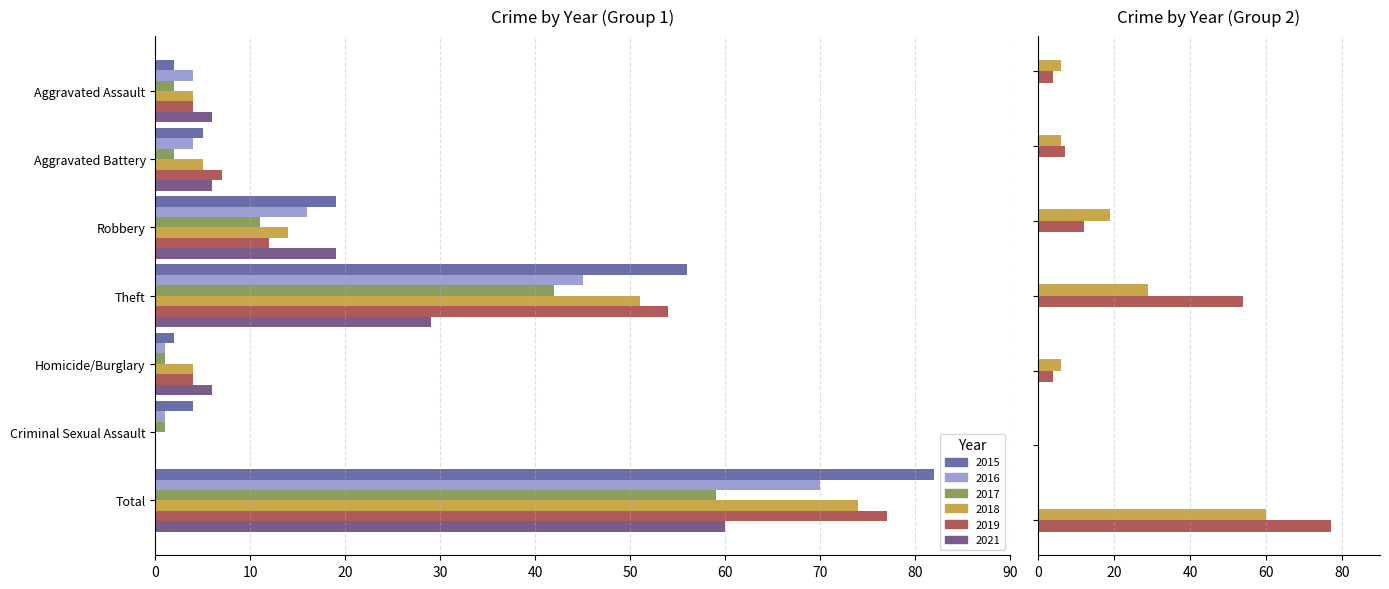

How many positive values does the 2021 series have?

6